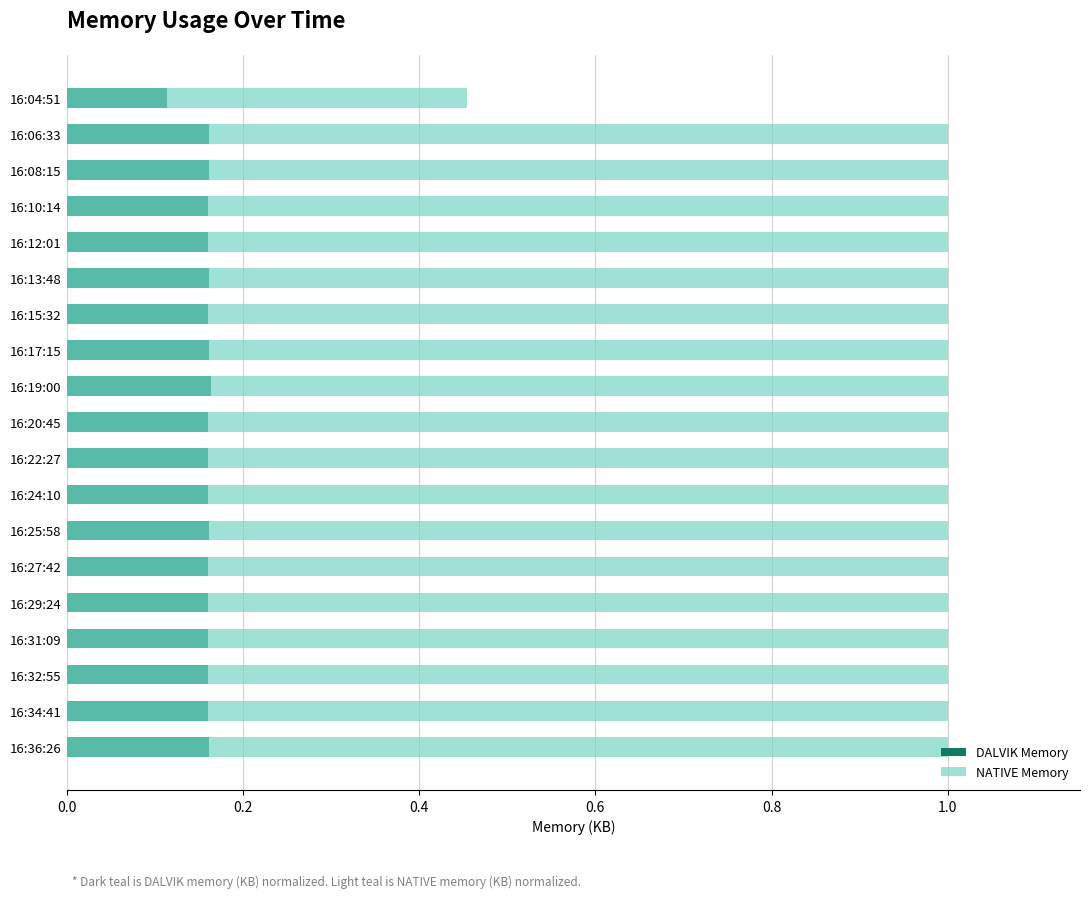

What is the lowest value of the DALVIK Memory series?

0.1